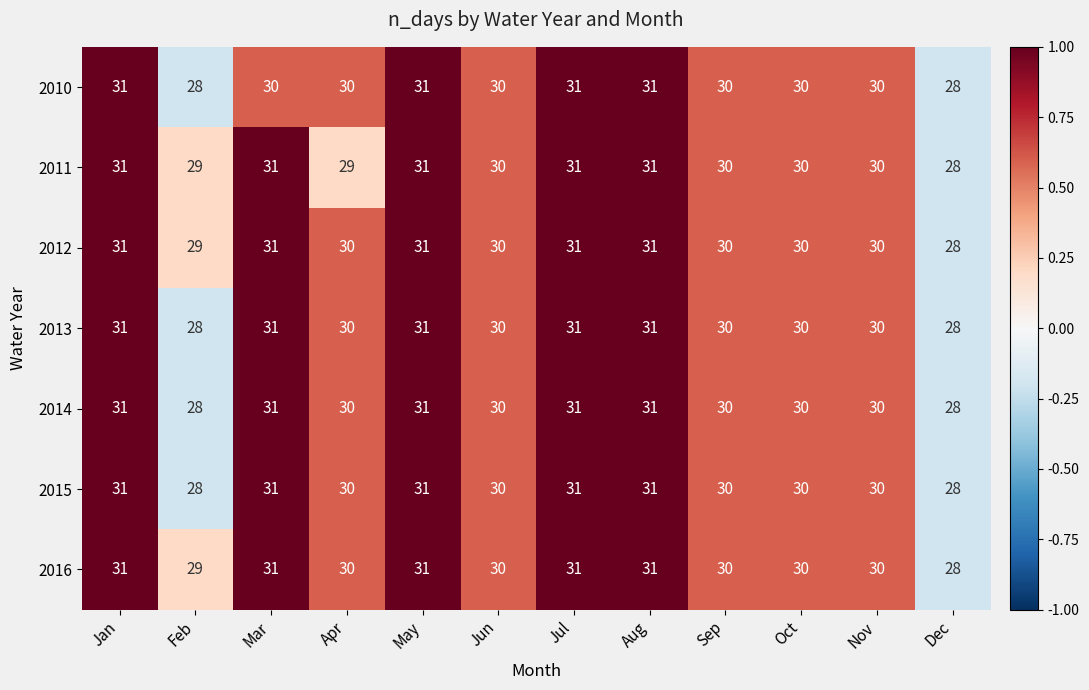

The 2011 series shows 30 at Oct. True or false?

True